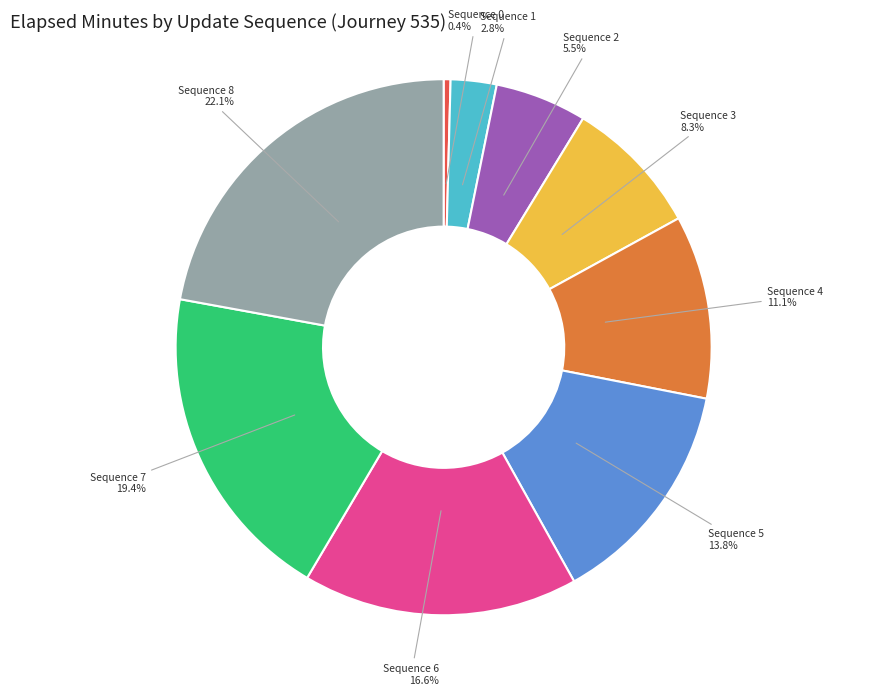

Does Sequence 1 account for over 50% of the chart?

No